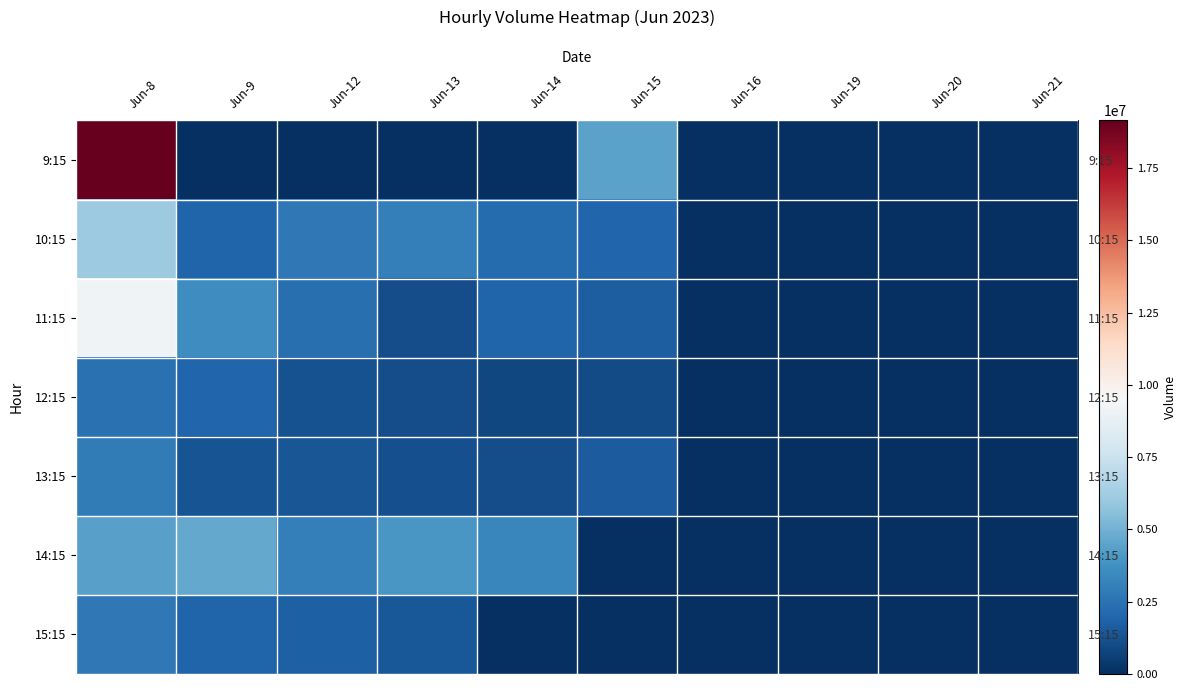

Which has a higher value, Jun-20 or Jun-15?

Jun-15